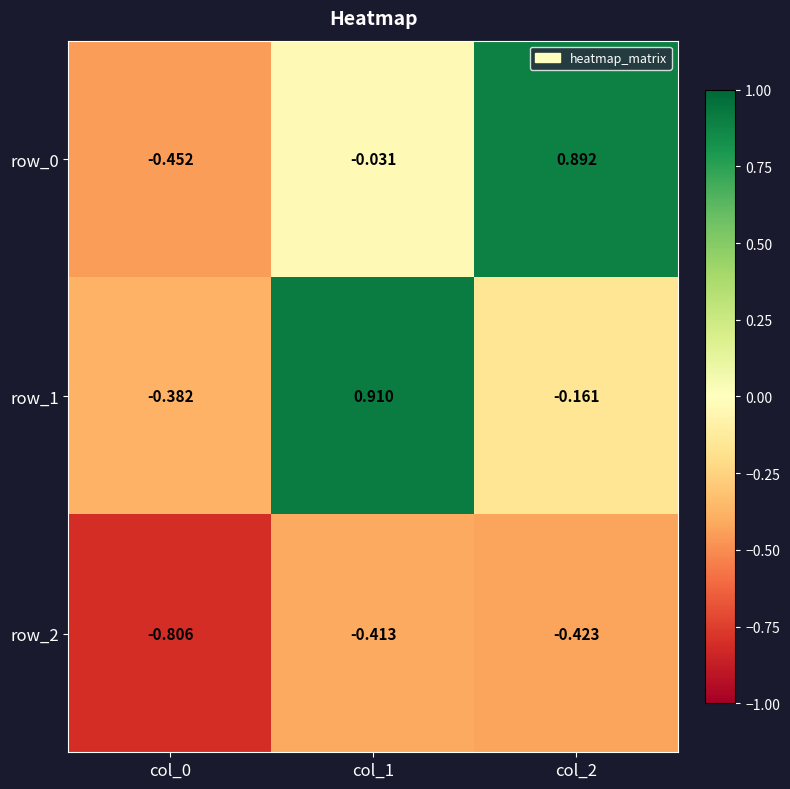

Count the number of categories in the chart.

3